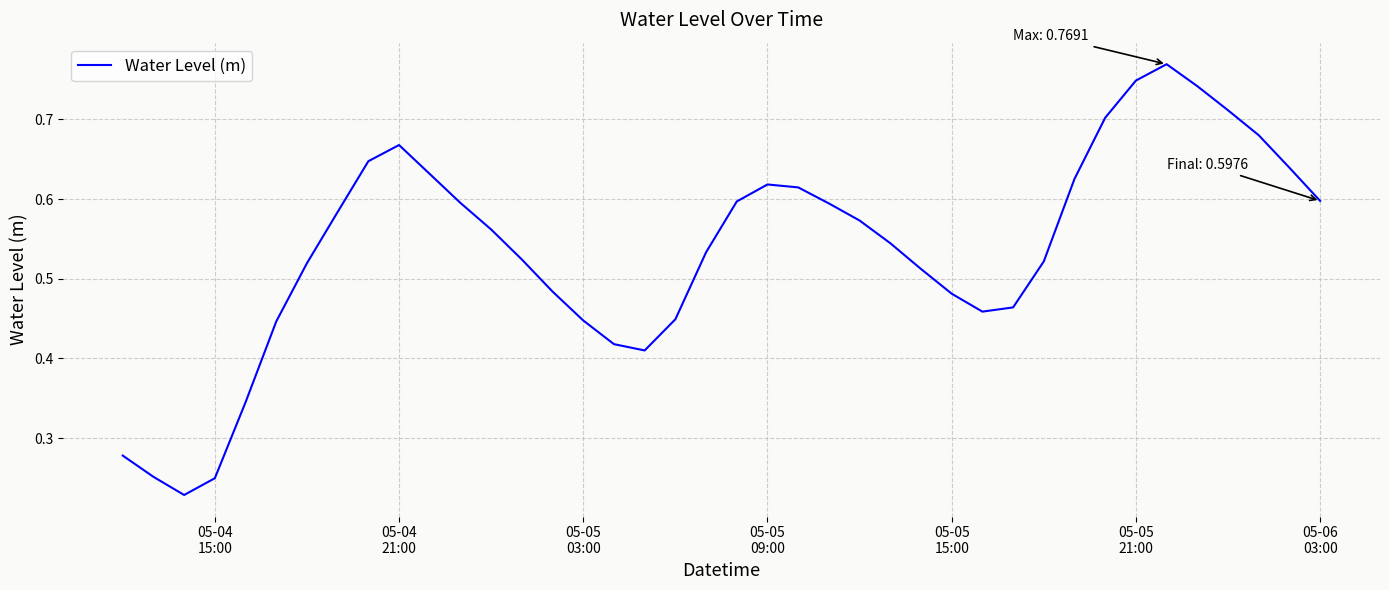

Is this an area chart (filled region under the line)?

No